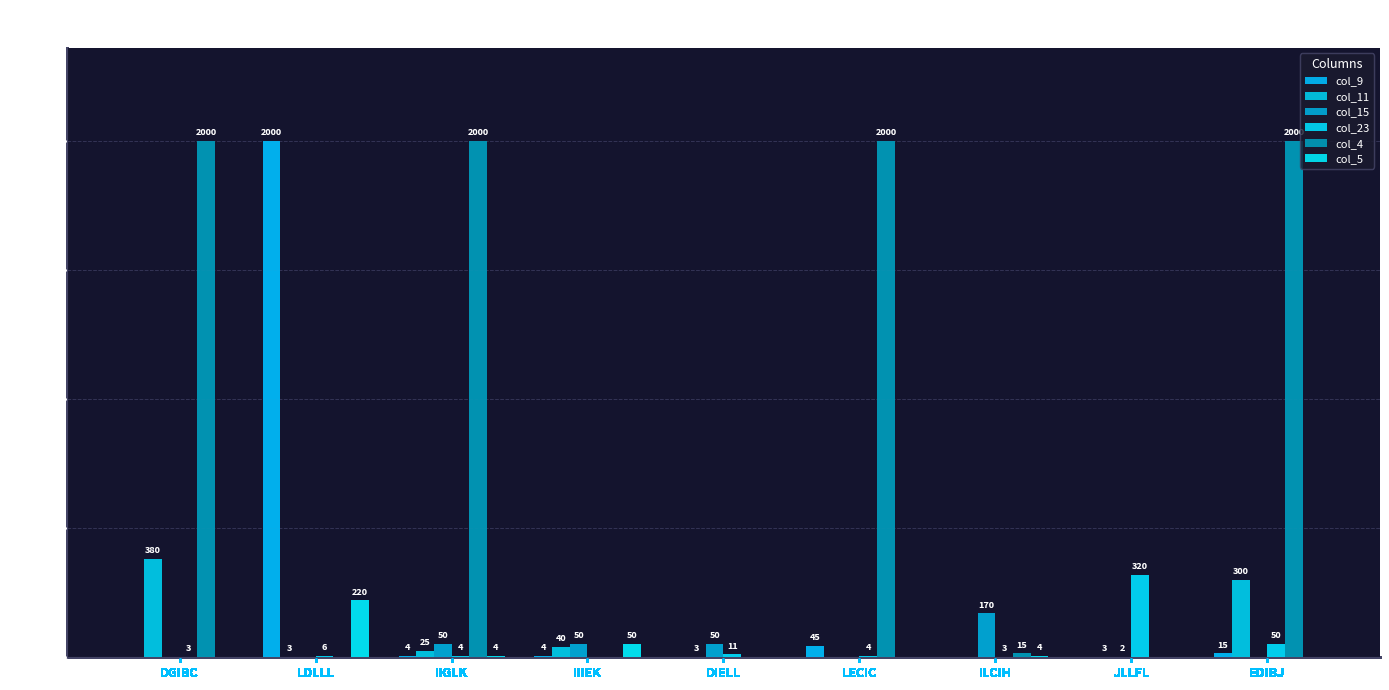

At IIGLK, list the series in order from largest to smallest.

col_4, col_15, col_11, col_9, col_23, col_5